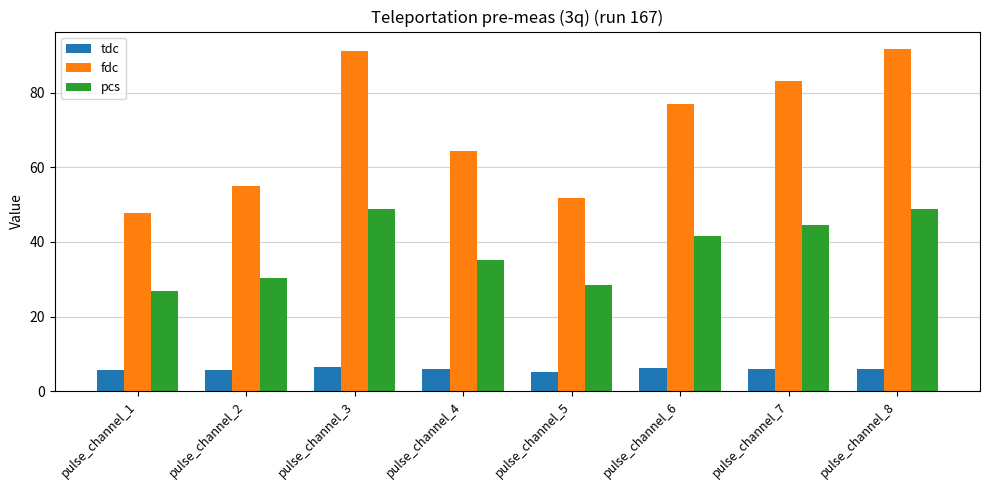

What are all the series names shown in the legend?

tdc, fdc, pcs